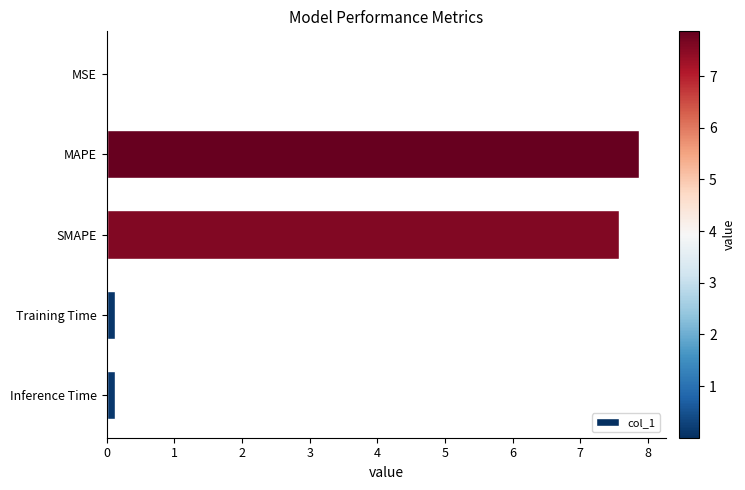

Which has a higher value, SMAPE or Inference Time?

SMAPE